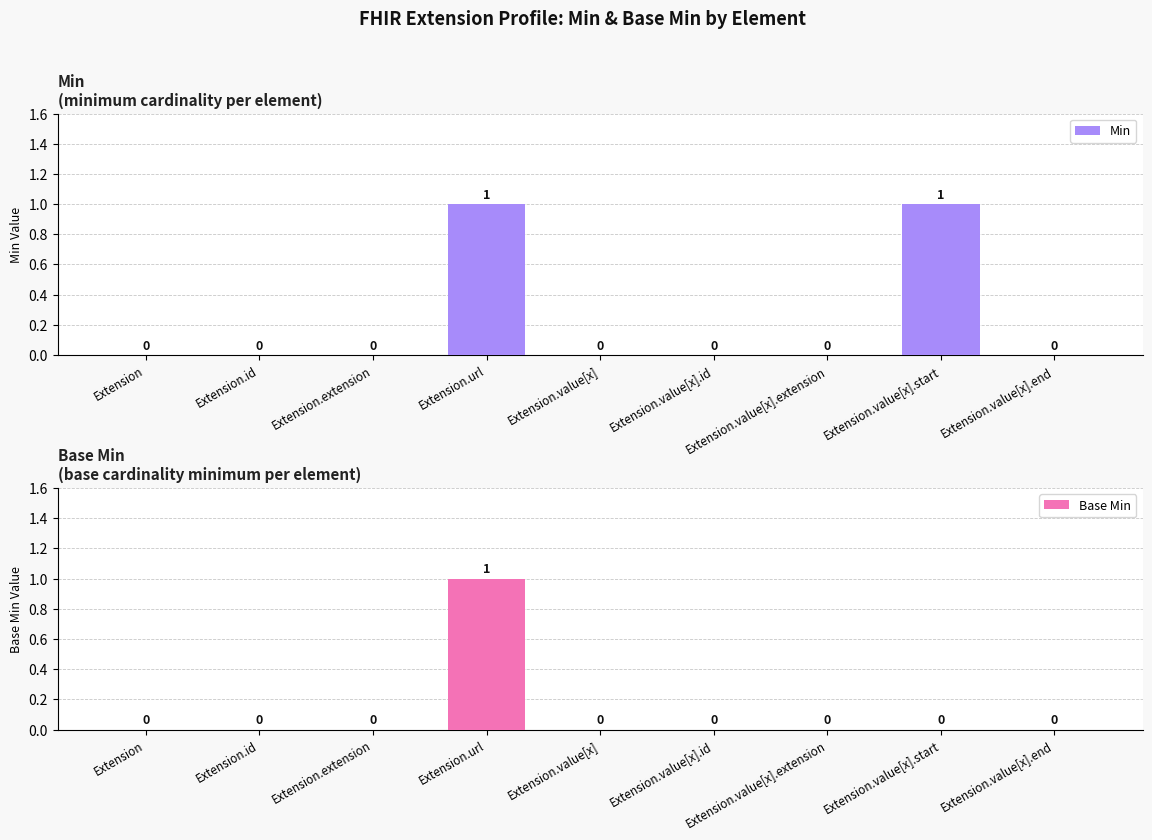

Is it true that Base Min equals 1 at Extension.url?

True